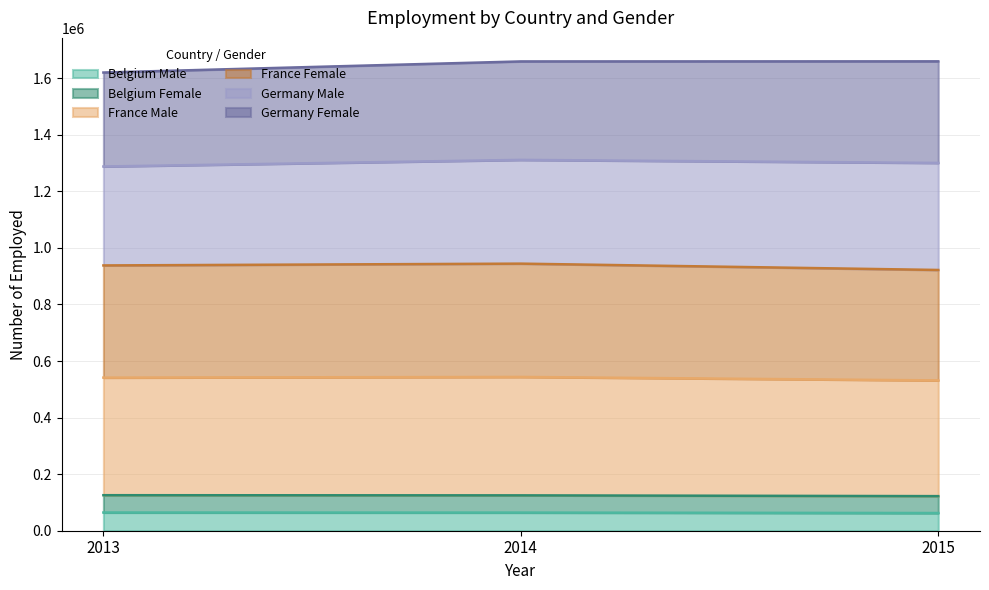

What is the lowest value of the Belgium Male series?

62561